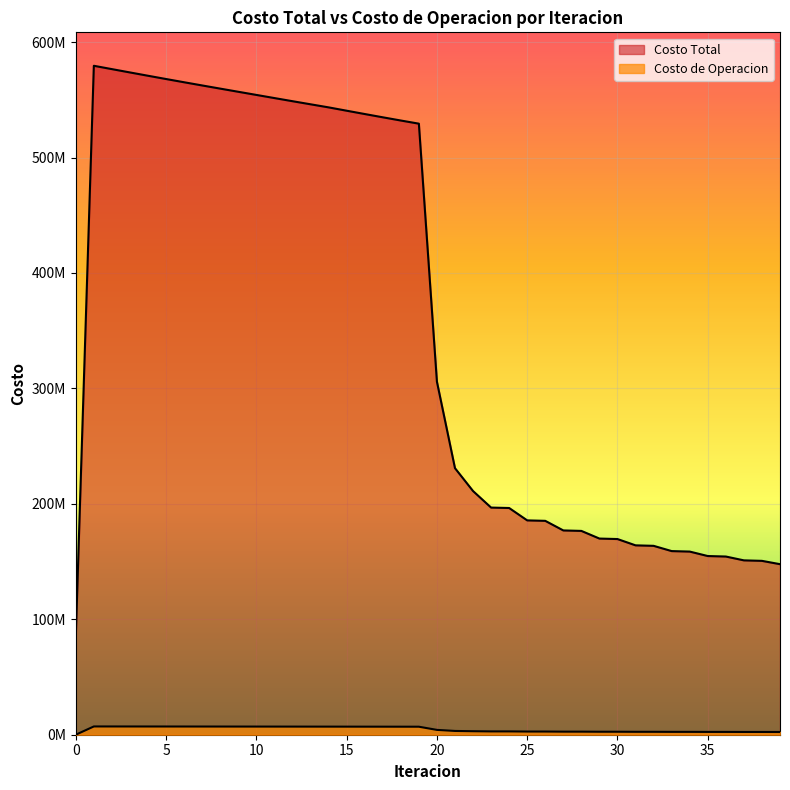

How many lines are shown in the chart?

2